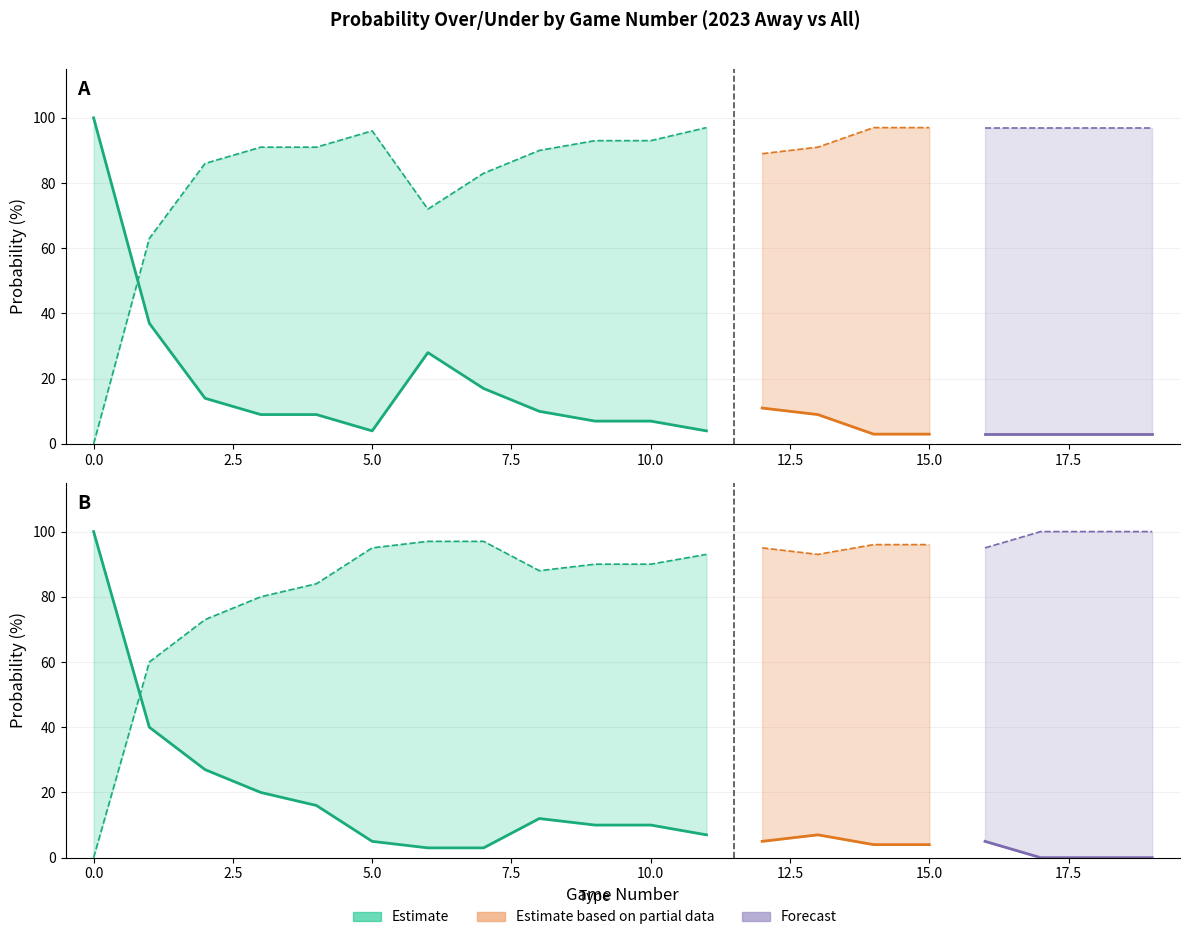

What is the difference between the maximum and minimum values in the away 2023 full prob over series?

97